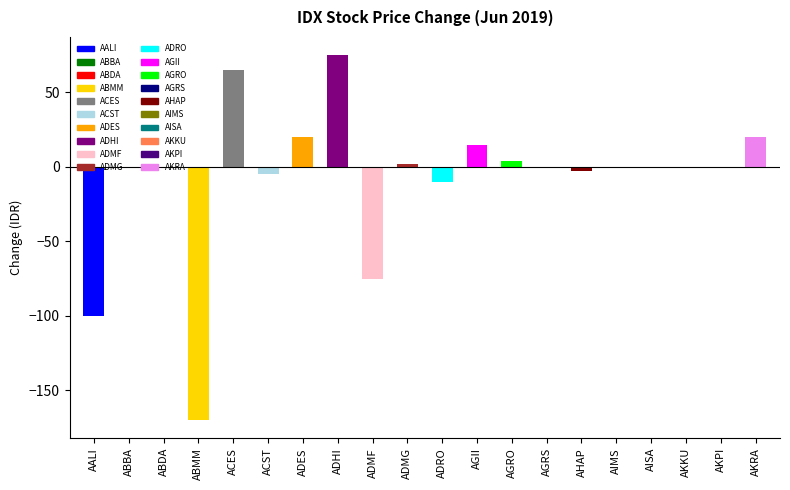

Read the value at AGRO.

4